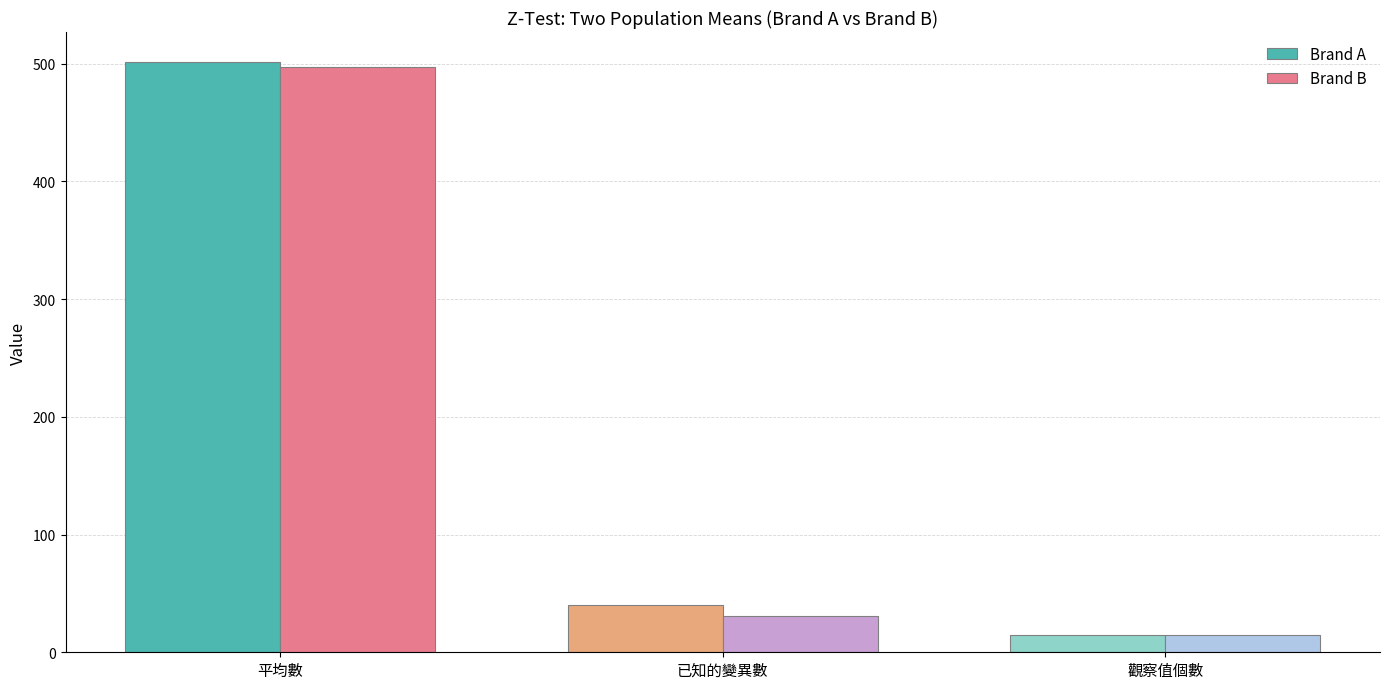

At which label does Brand B first exceed 31?

平均數